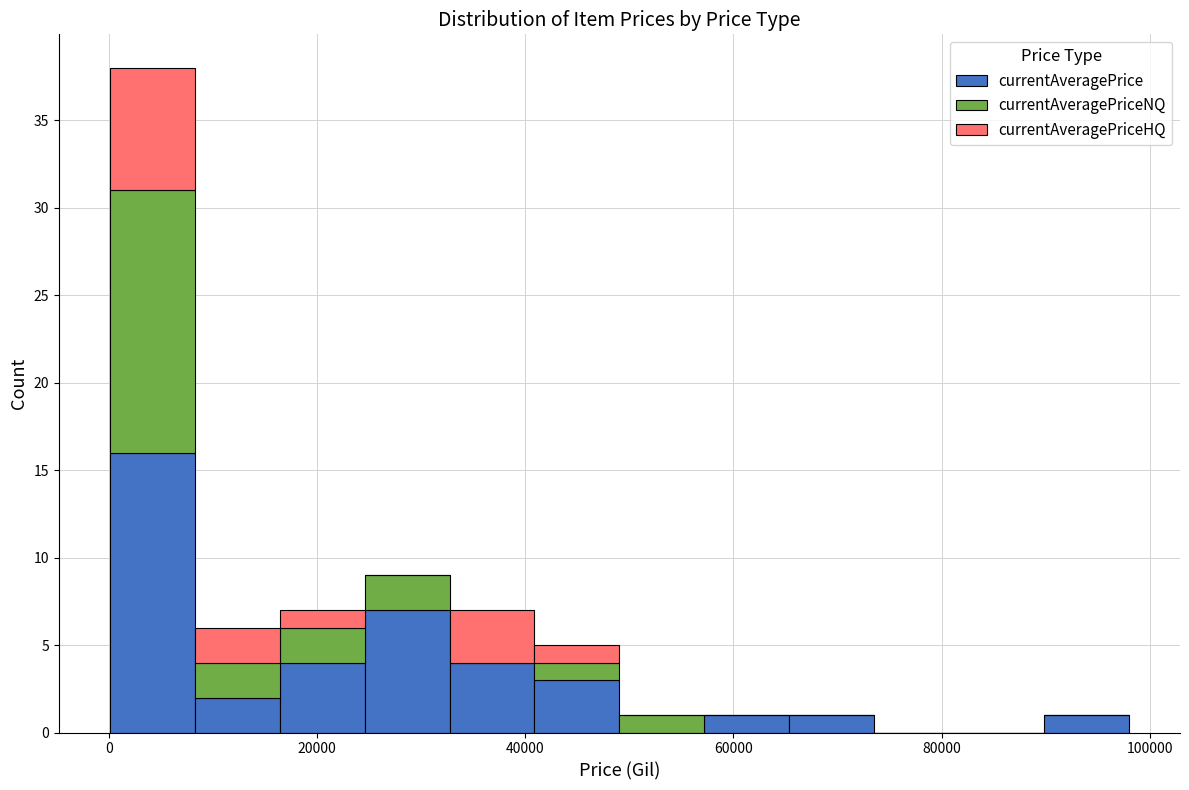

Reading left to right, list every stacked bar in this chart as the range it spans on the x-axis followed by its total height. Neither the bar edges nor the heights are printed on the chart, so give them approximately, as read against the axes.

0 to 8000: 38
8000 to 16000: 6
16000 to 24000: 7
24000 to 32000: 9
32000 to 40000: 7
40000 to 50000: 5
50000 to 58000: 1
58000 to 66000: 1
66000 to 74000: 1
74000 to 82000: 0
82000 to 90000: 0
90000 to 98000: 1